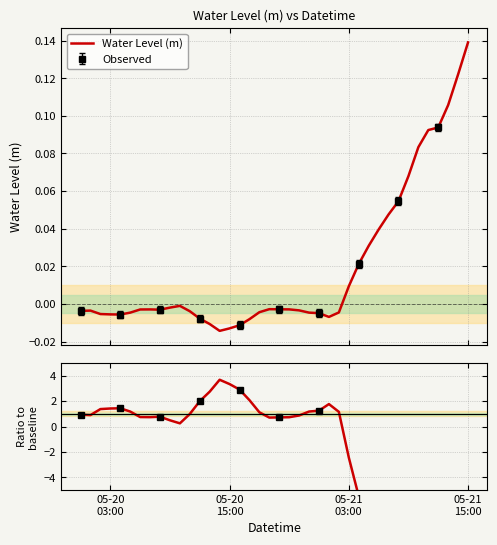

What is the sum of all Ratio to baseline values?

-197.2